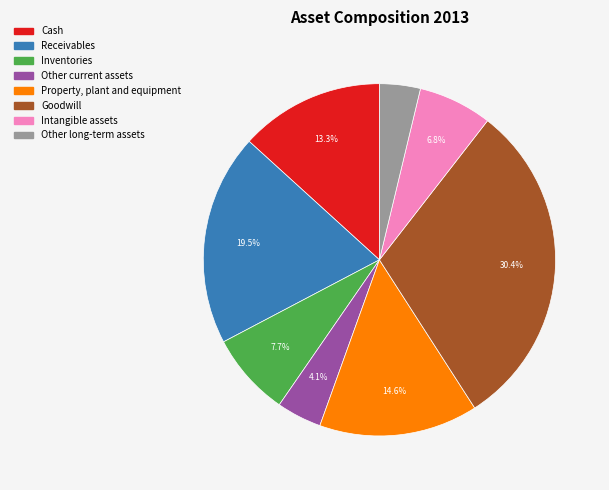

Is there a majority slice in this chart?

No